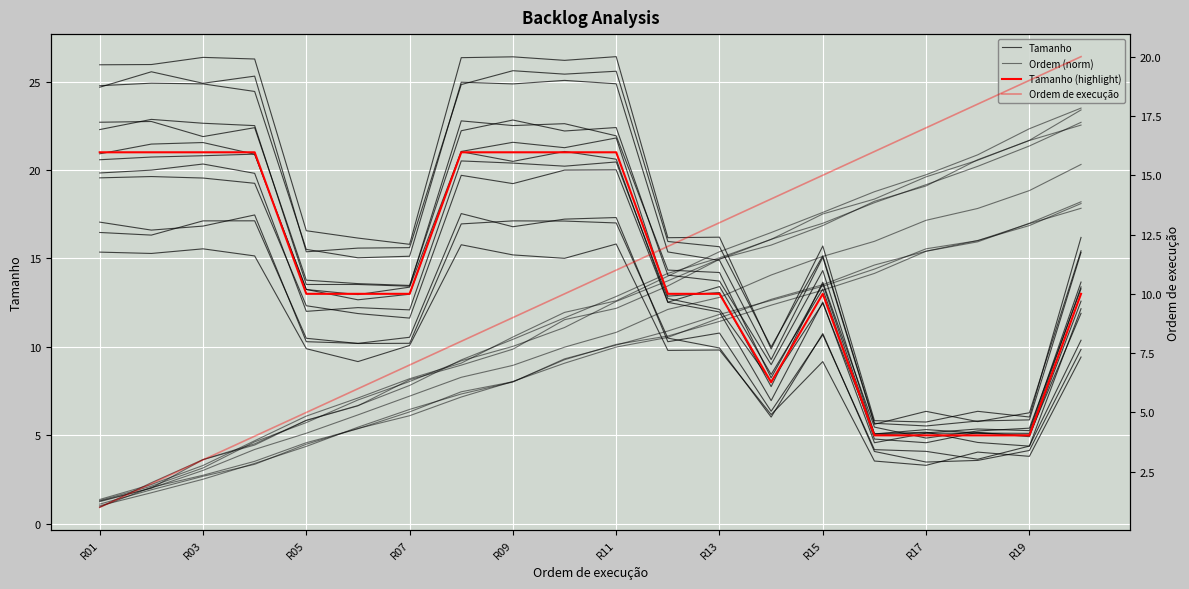

The Ordem (norm) series shows 6.1 at R05. True or false?

True